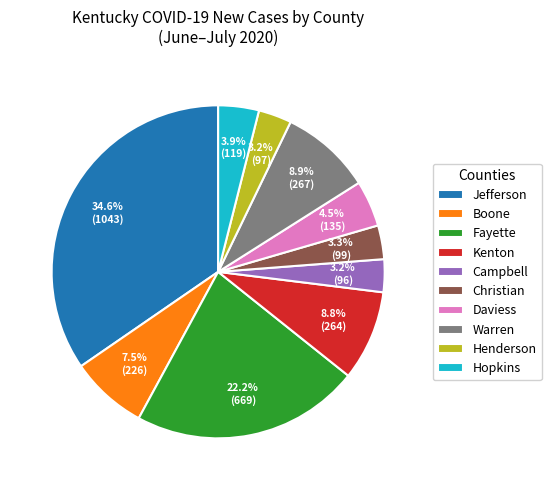

To the nearest percent, what is the average slice percentage?

10%